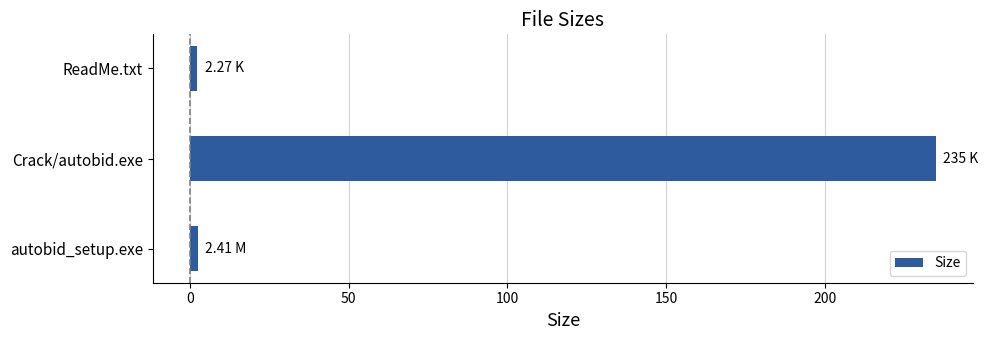

What is the sum of all values?

239.7